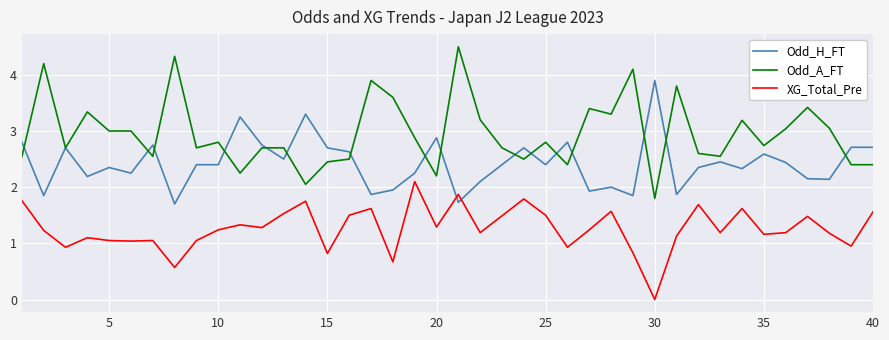

True or false: XG_Total_Pre and Odd_H_FT intersect in this chart.

True